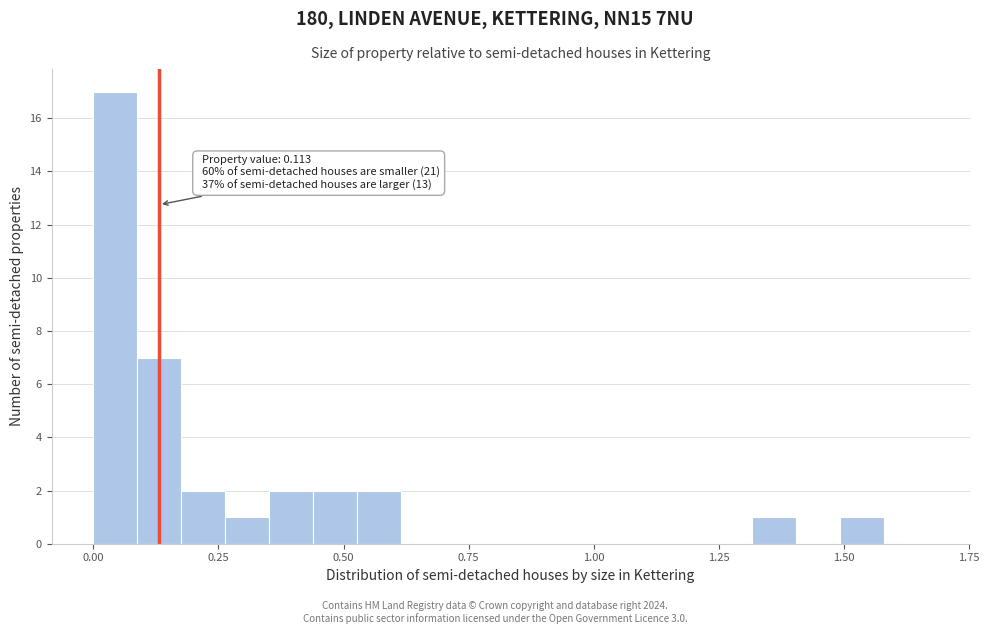

Read against the x-axis, roughly where is the centre of the tallest bar?

0.05